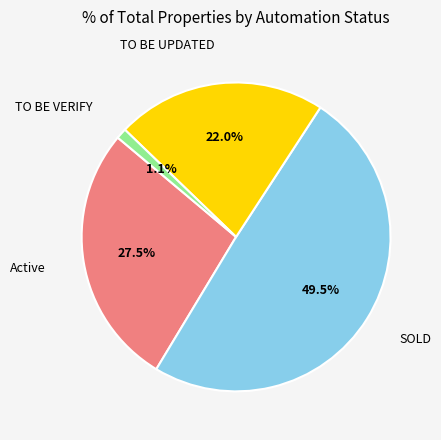

Does any single category account for the majority?

No